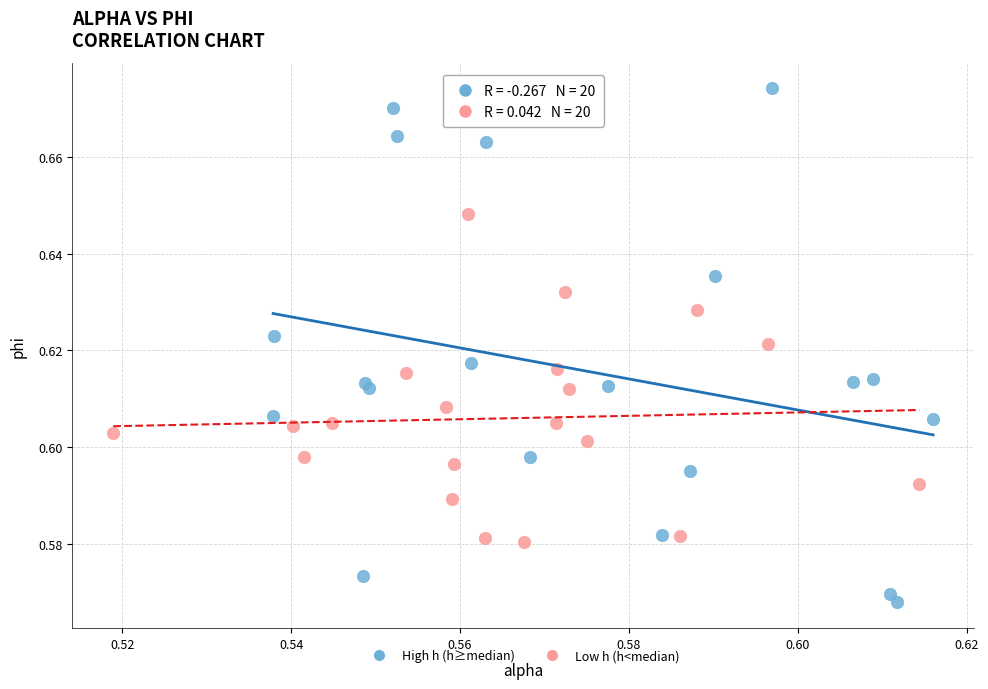

Which series contains the highest Y value?

High h (h≥median)